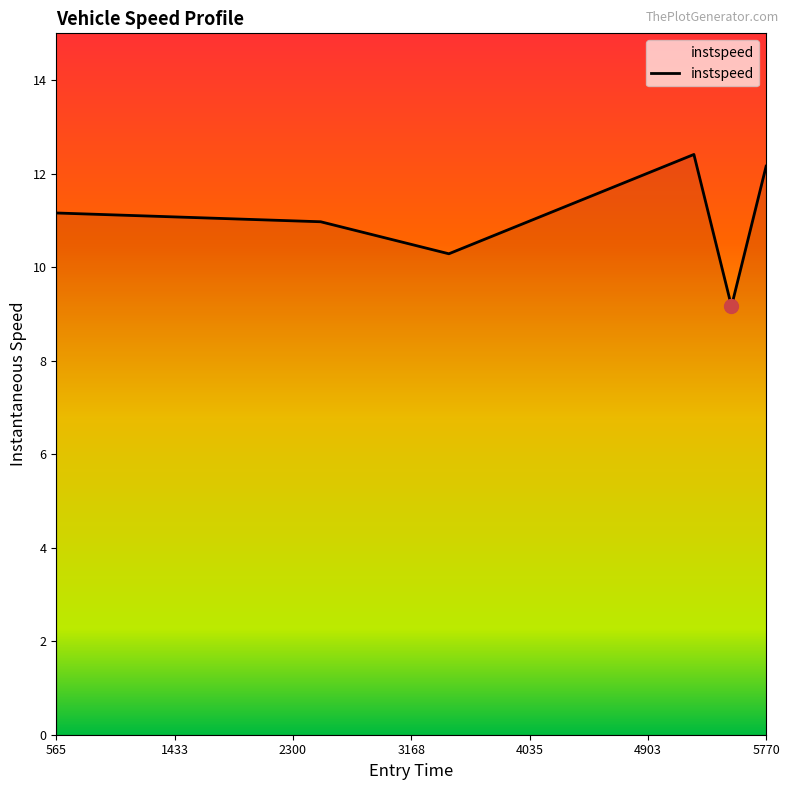

What is the maximum value shown in the chart?

12.4